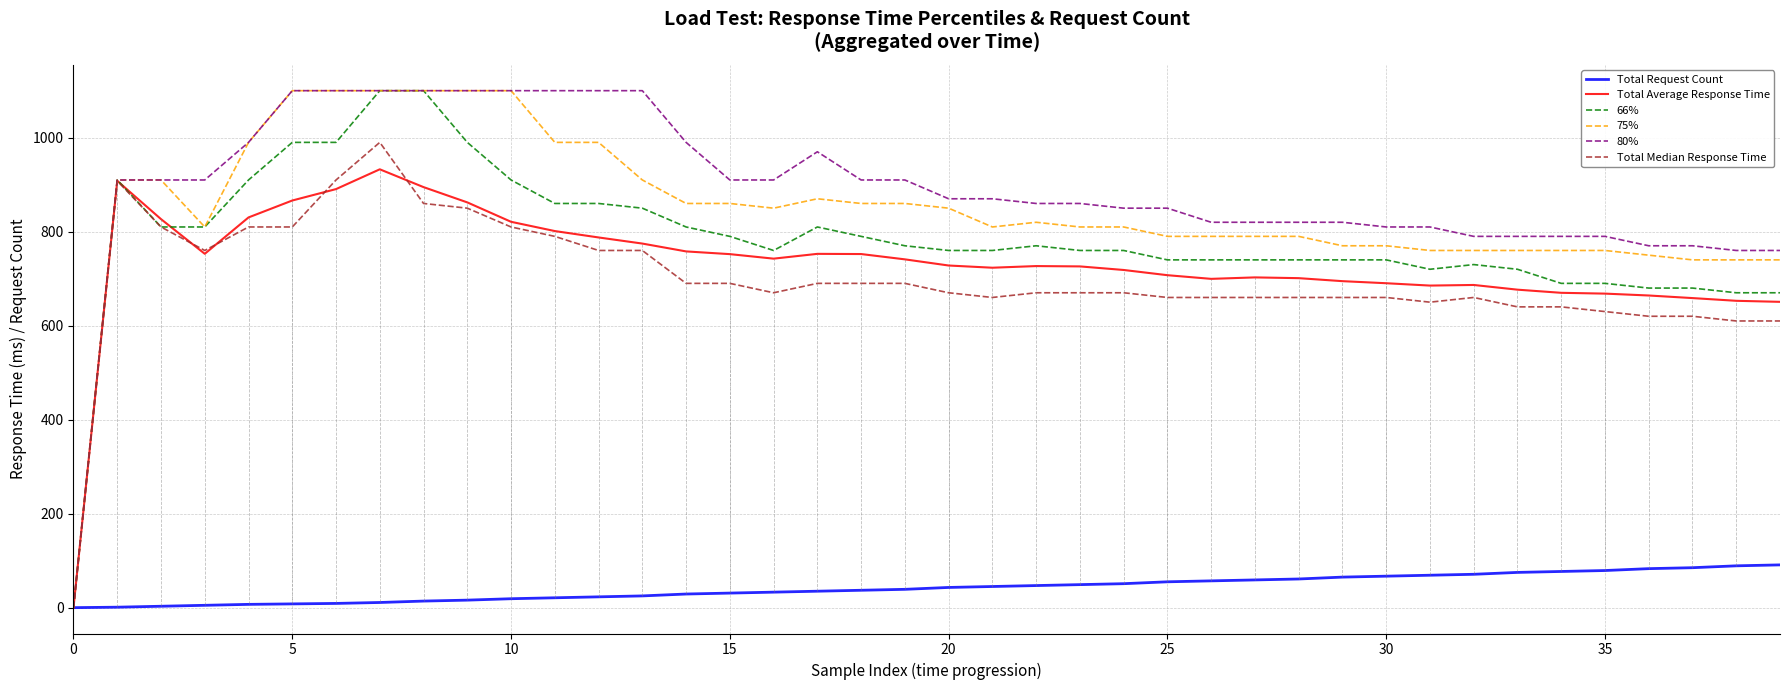

The value of 80% at 5 is 1100.0. True or false?

True